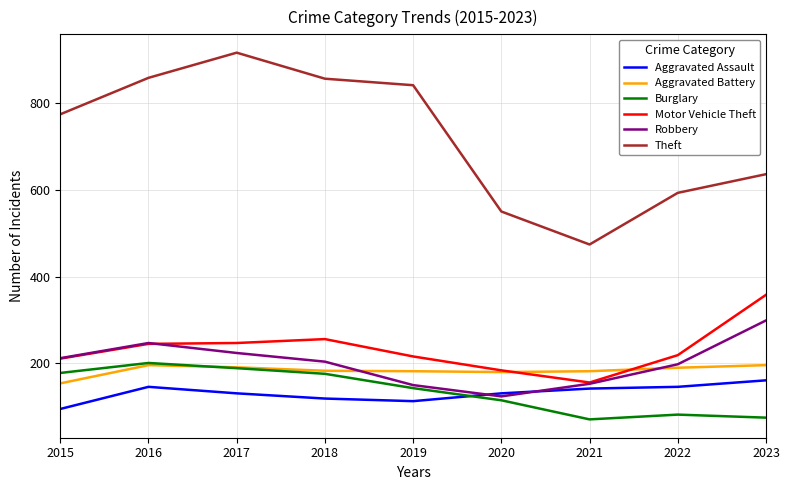

What is the sum of all Aggravated Battery values?

1654